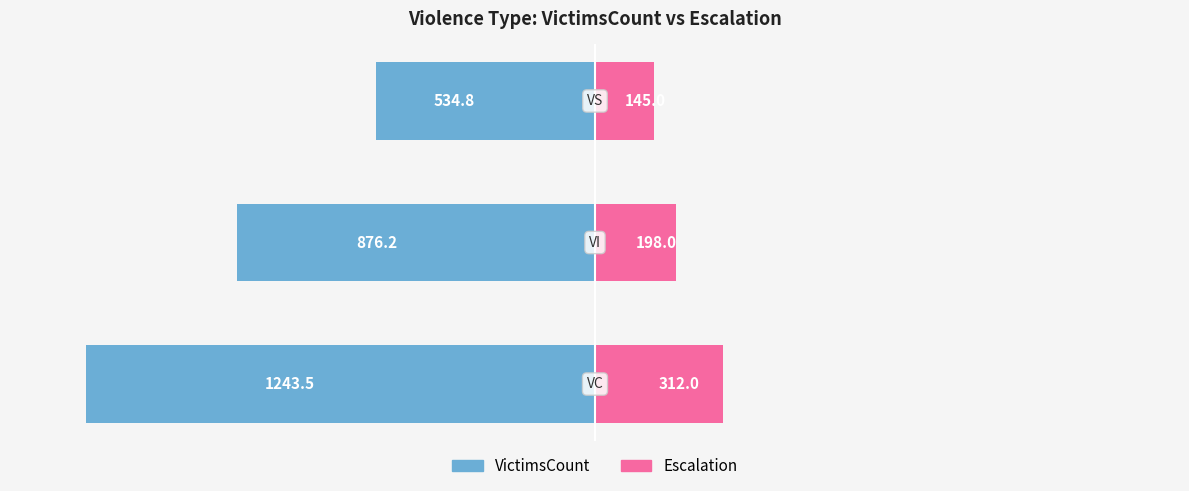

How many bars are there in each group?

2